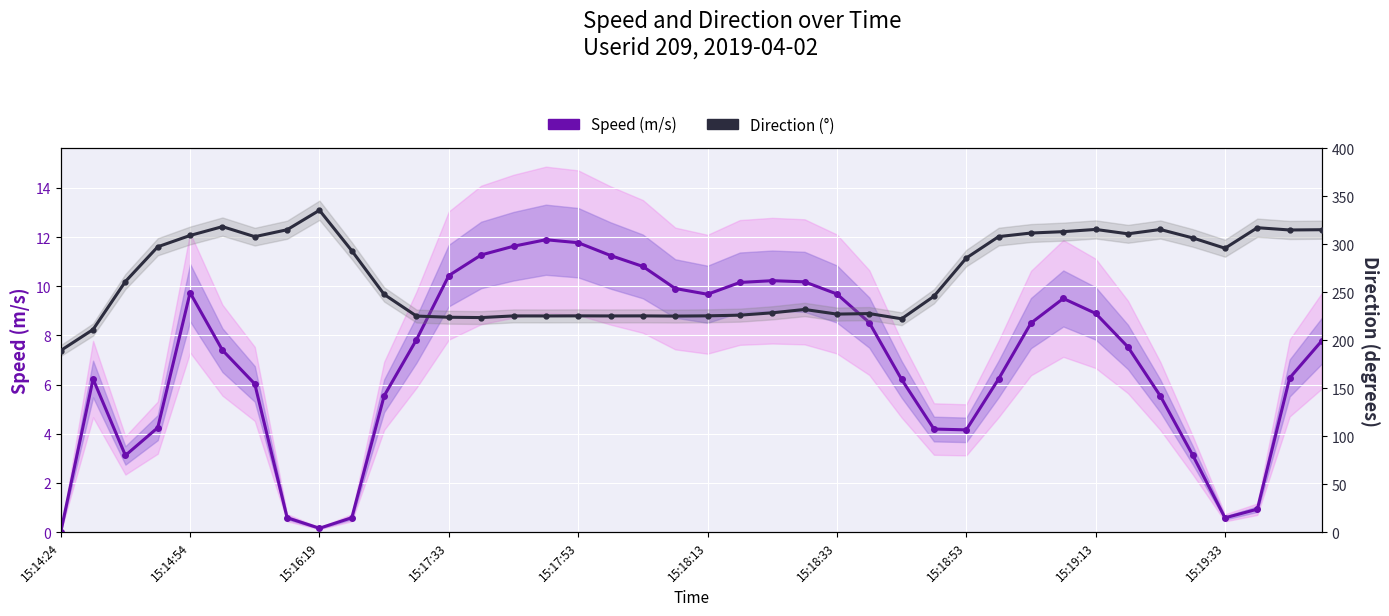

How many values in Speed (m/s) are above zero?

39